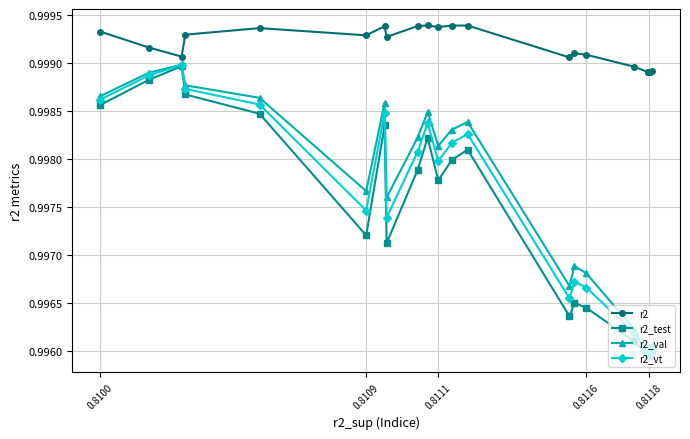

At how many categories does at least one series exceed 0?

25